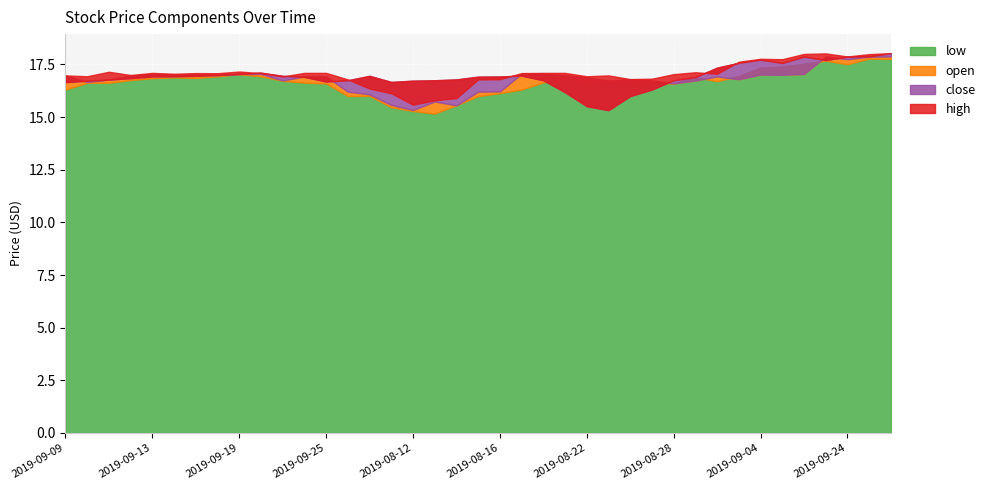

Read the high value at 2019-09-23.

16.9